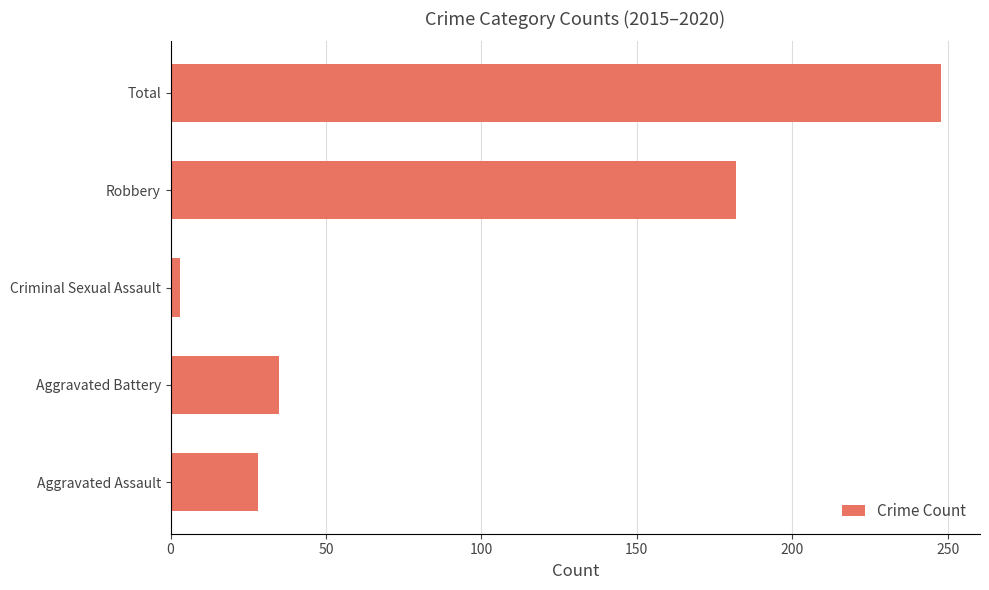

What is the sum of all values?

496